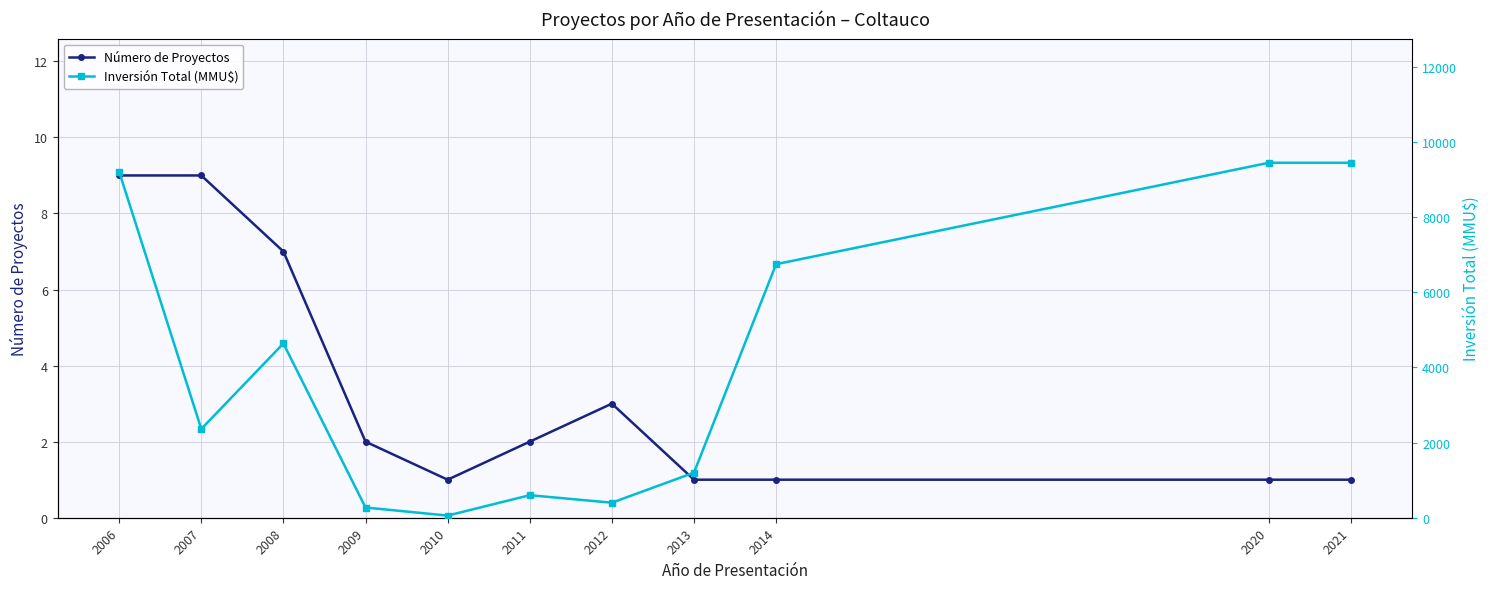

Which category has the lowest value across all series?

2010